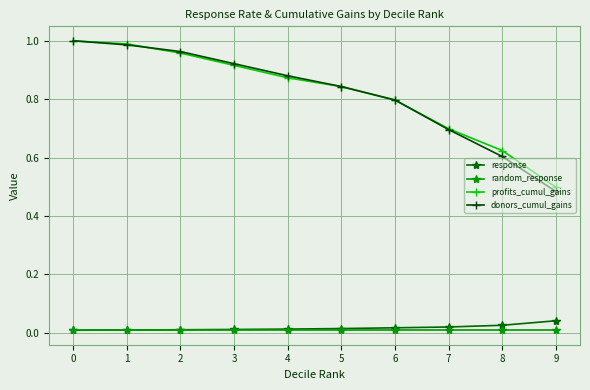

True or false: profits_cumul_gains has more than 2 interior local peaks.

False